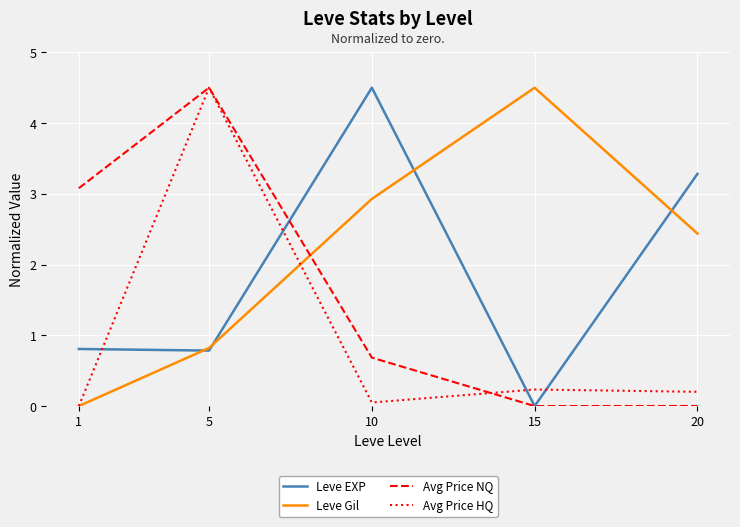

What is the spread (max minus min) of values at 1?

3.1